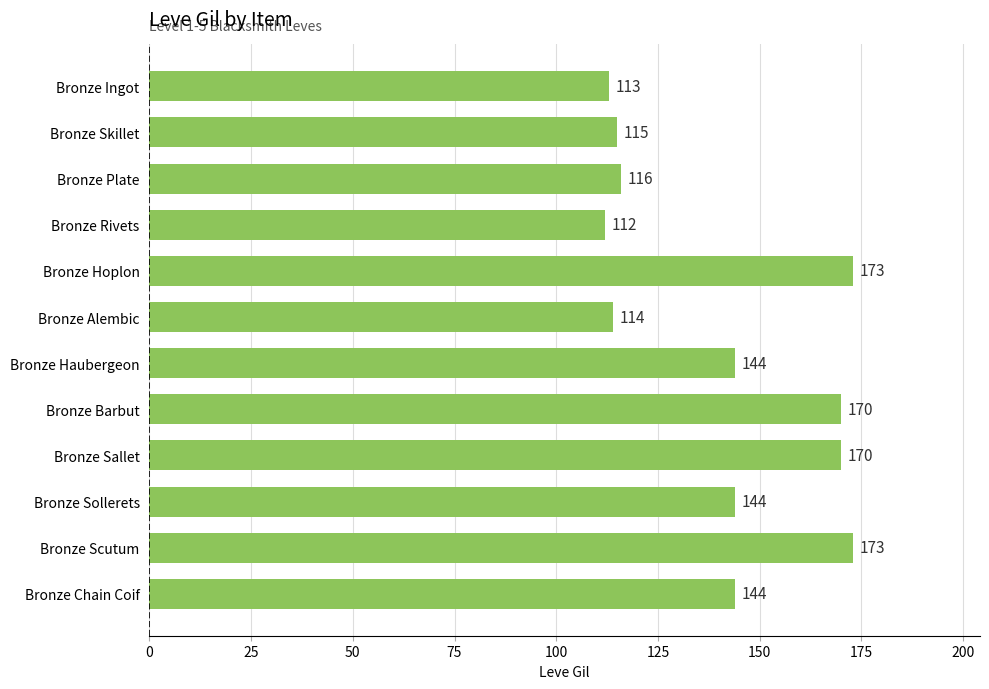

What is the change in value from Bronze Hoplon to Bronze Sallet?

-3